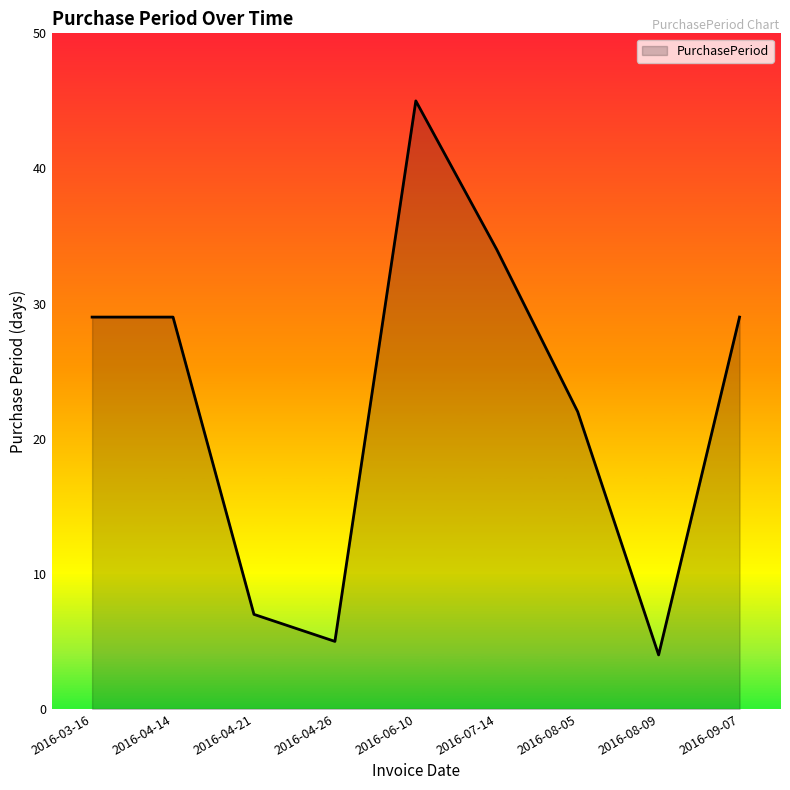

True or false: the data shows 14 at 2016-03-16.

False